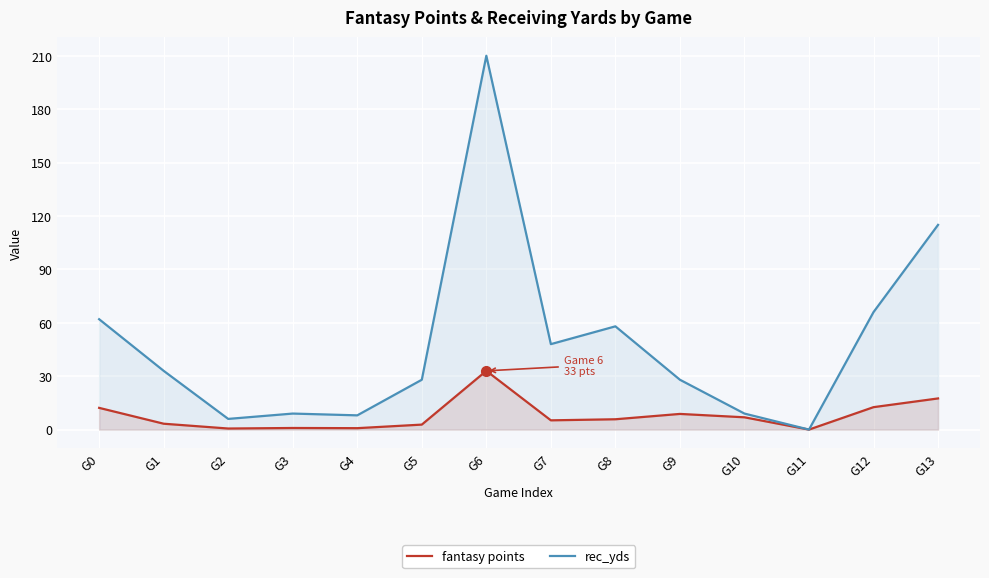

Between G4 and G12, which series saw the biggest shift?

rec_yds